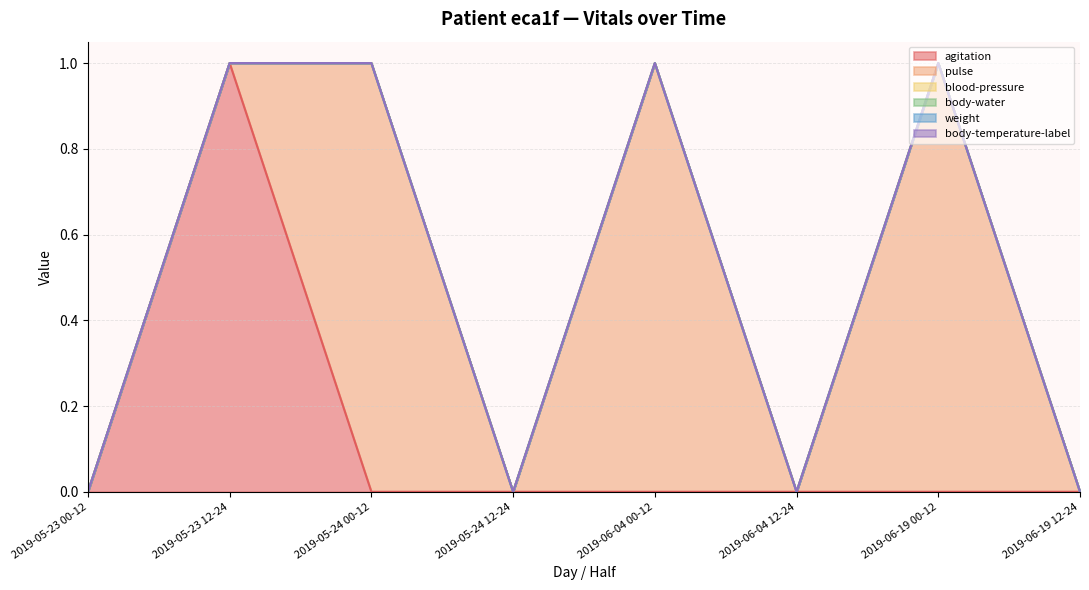

What value does the pulse series have at 2019-06-04 00-12?

1